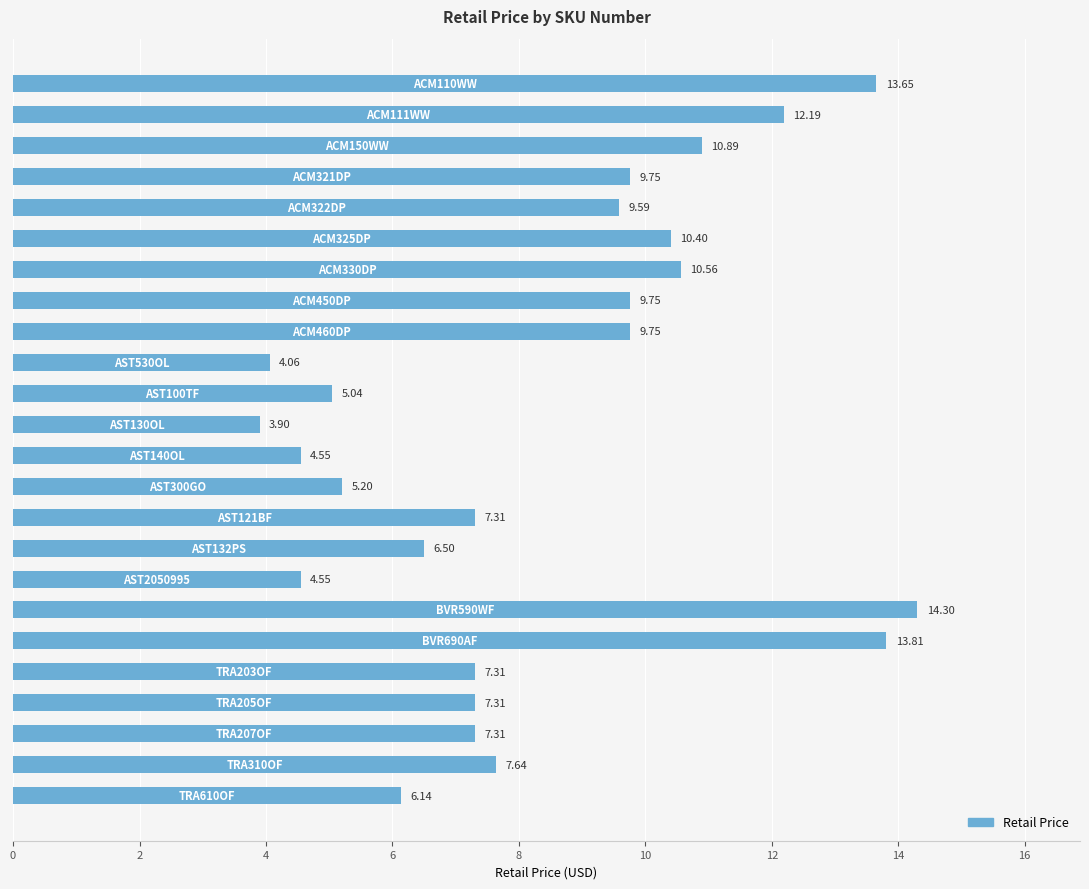

What is the average value?

8.4